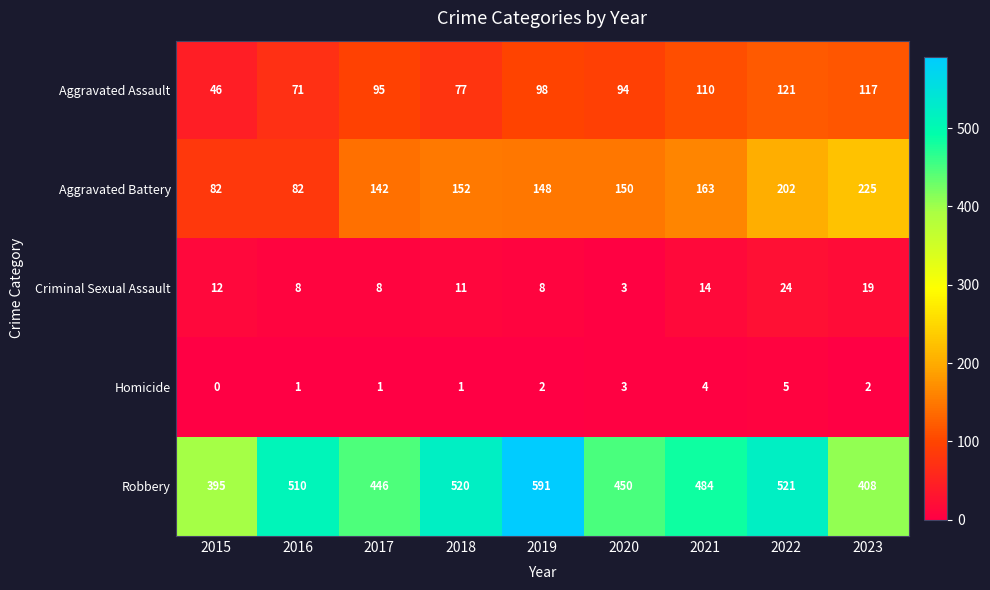

List the series in order of their peak value, highest first.

Robbery, Aggravated Battery, Aggravated Assault, Criminal Sexual Assault, Homicide